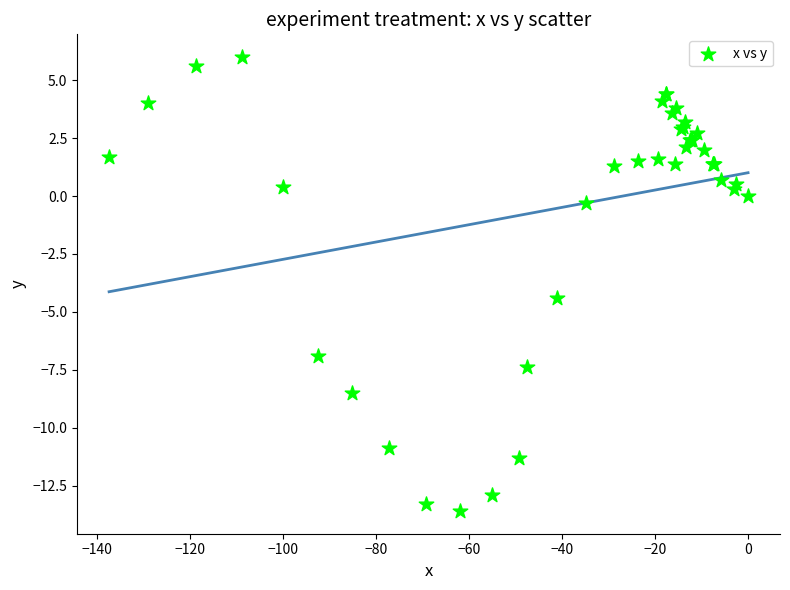

What Y value in the scatter plot is closest to -3?

-4.4